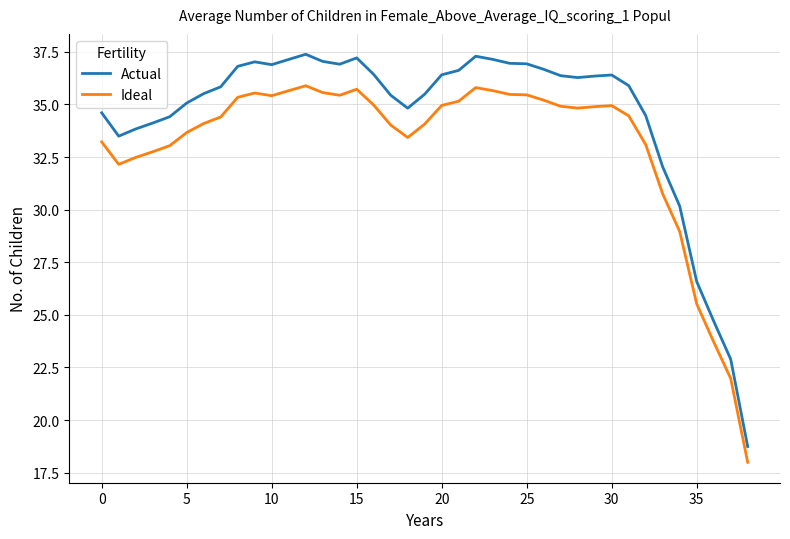

Which series has the widest spread of values?

Actual